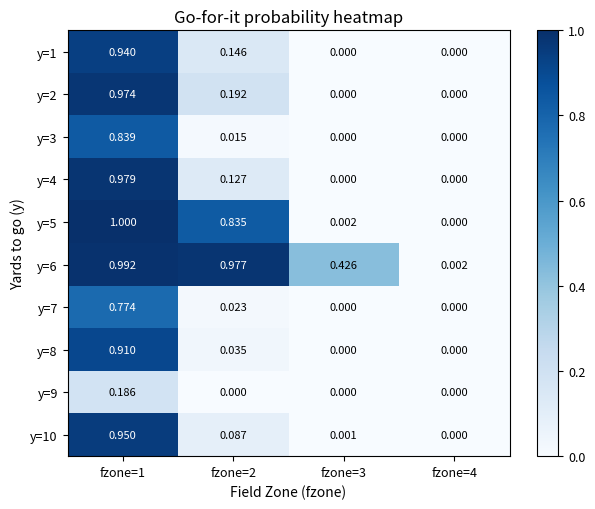

Is the value of y=1 at fzone=1 greater than the value of y=7 at fzone=2?

Yes